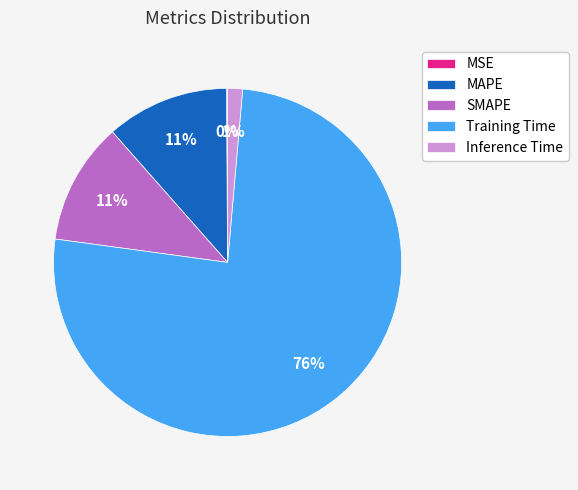

Which slice is the largest?

Training Time